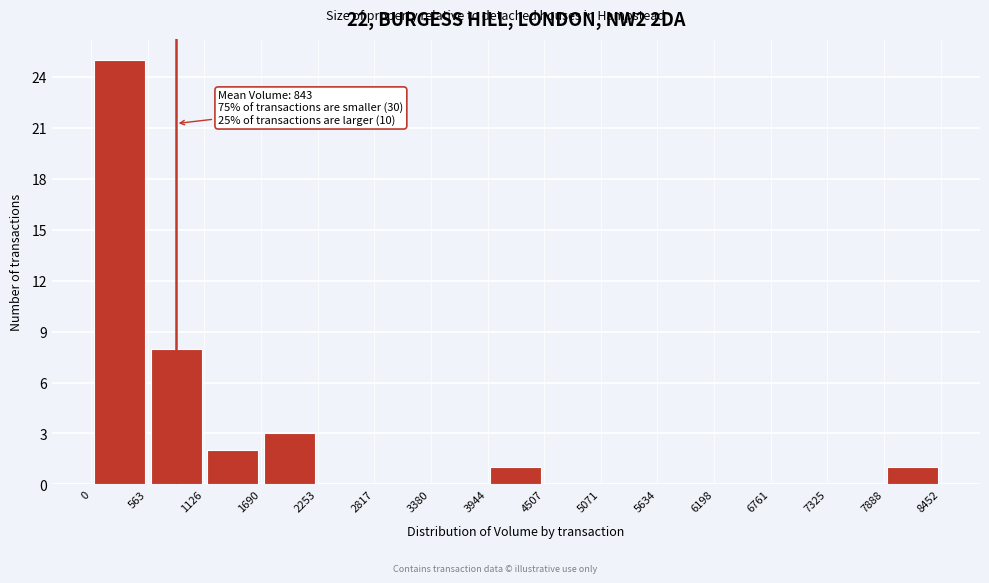

Which range on the x-axis has the tallest bar?

0 to 563